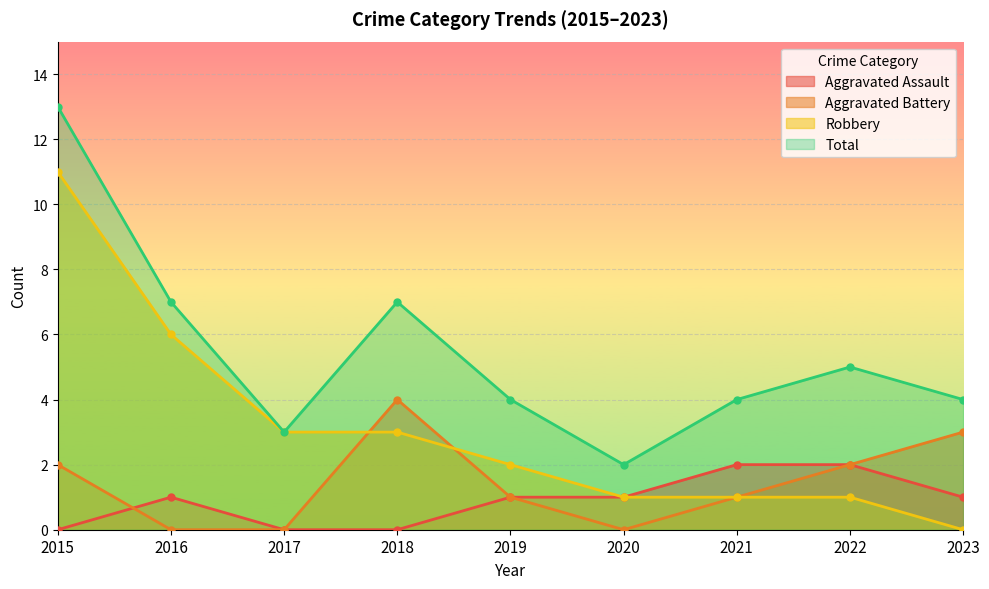

What are all the series names shown in the legend?

Aggravated Assault, Aggravated Battery, Robbery, Total